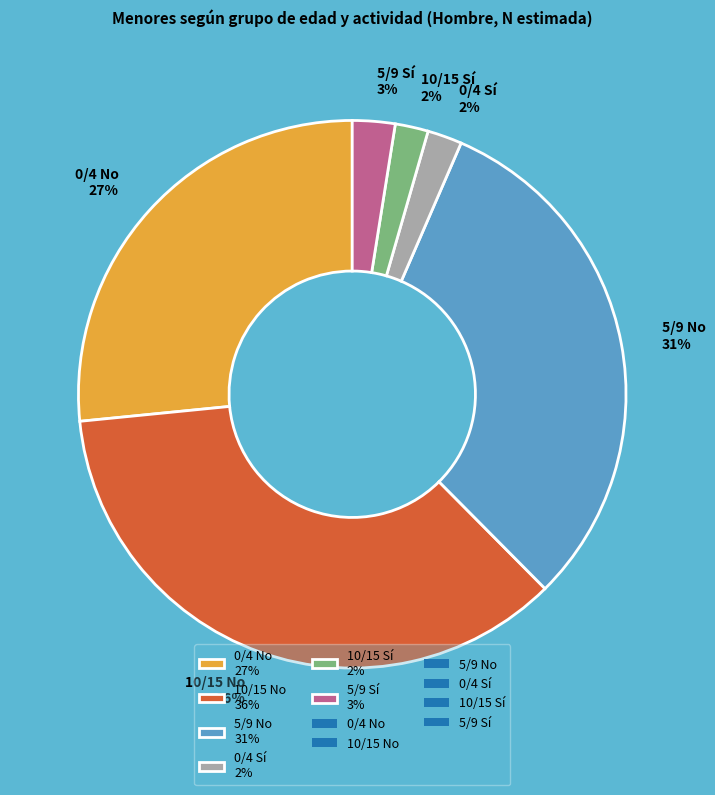

Is it true that 10/15 No 36% is 36% of the pie?

True